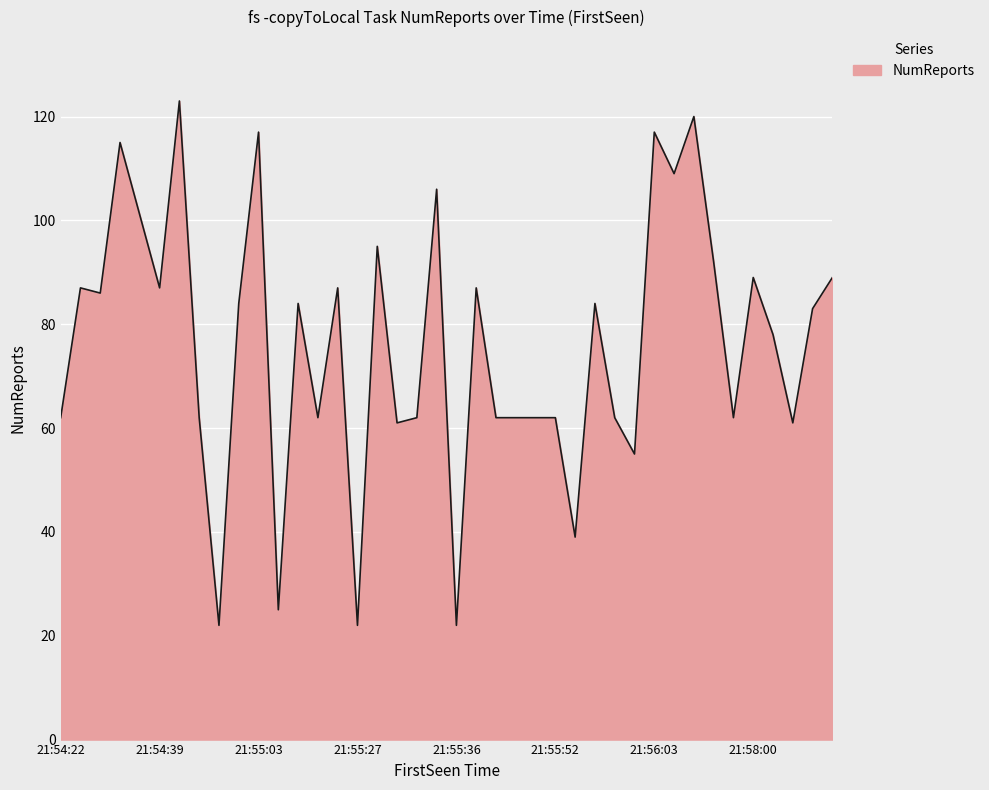

What is the minimum value shown in the chart?

22